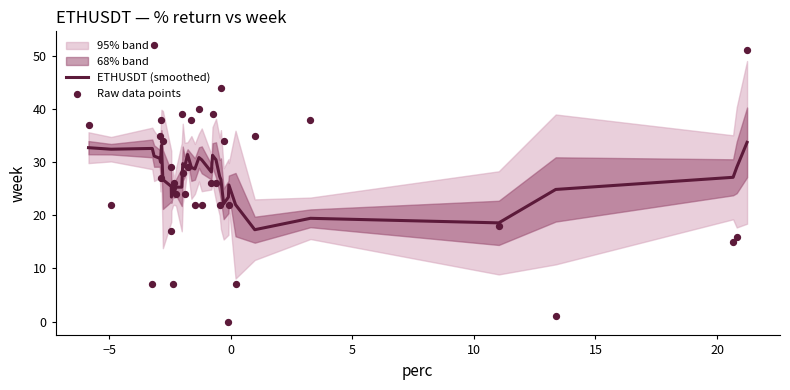

Which series reaches the minimum Y coordinate?

Raw data points